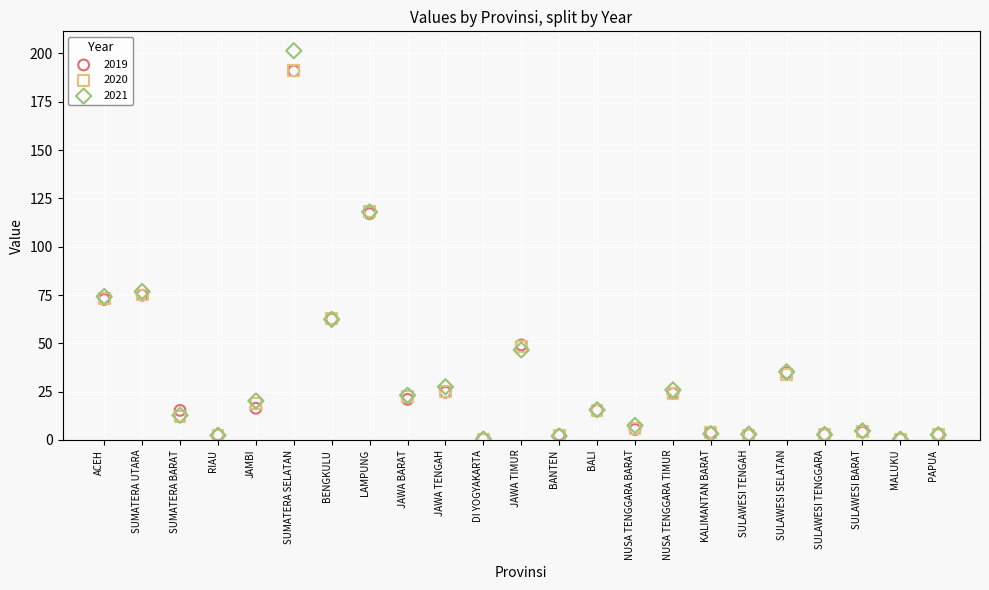

What are all the series names shown in the legend?

2019, 2020, 2021